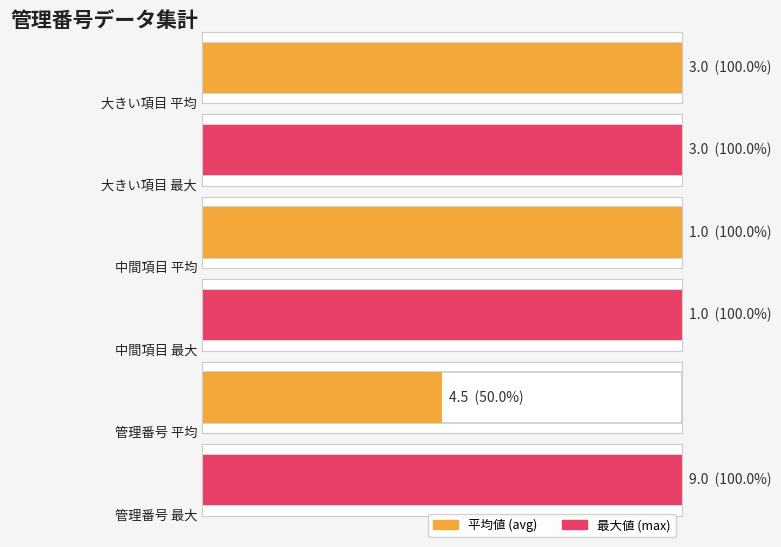

What is the minimum value for 中間項目?

1